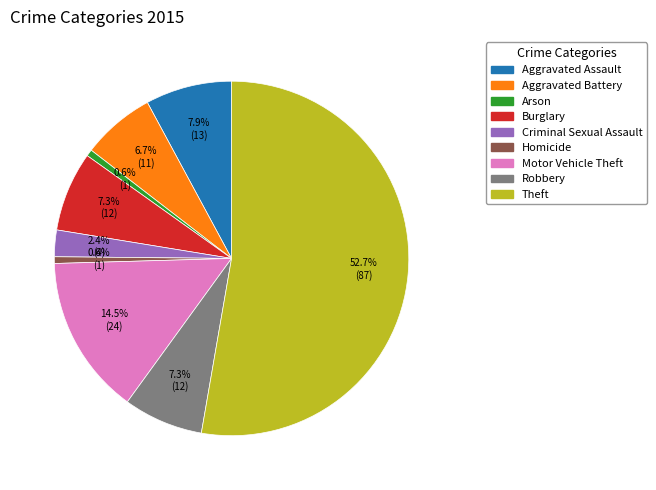

What is the largest slice in the pie chart?

Theft